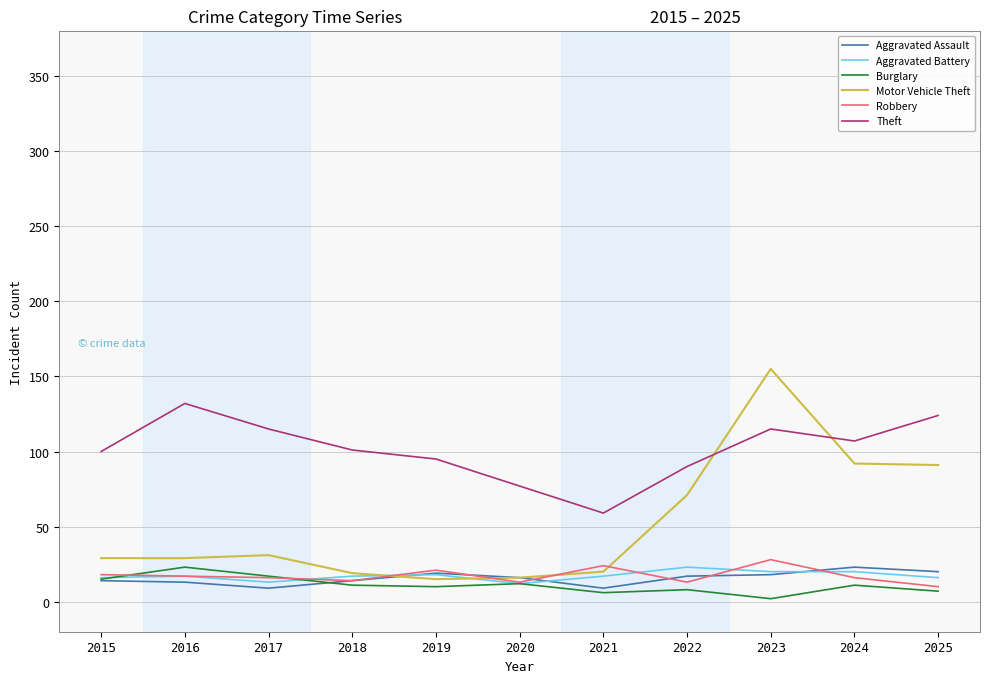

Read the Robbery value at 2015.

18